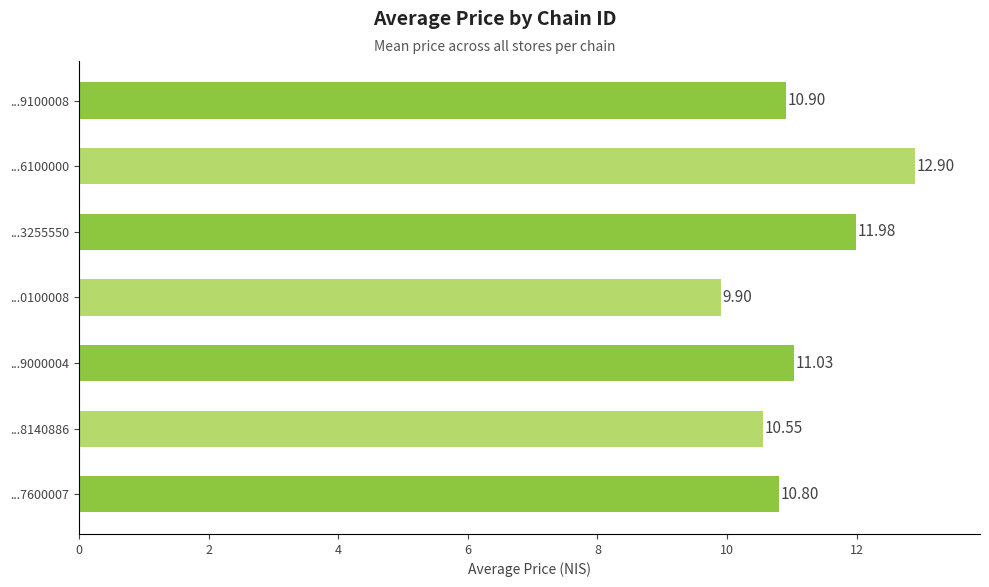

List the labels in order of value, smallest first.

...0100008, ...8140886, ...7600007, ...9100008, ...9000004, ...3255550, ...6100000